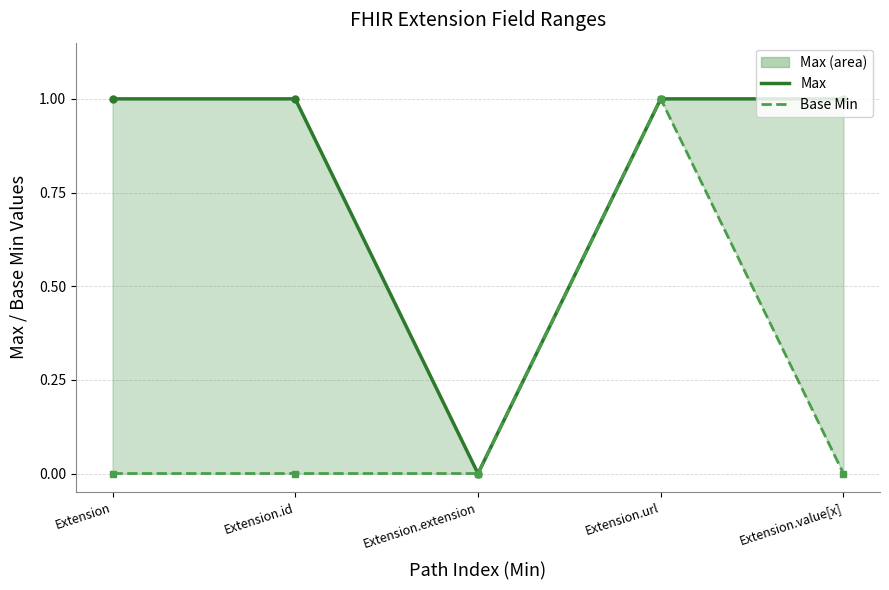

At which label is Max closest to 0?

Extension.extension